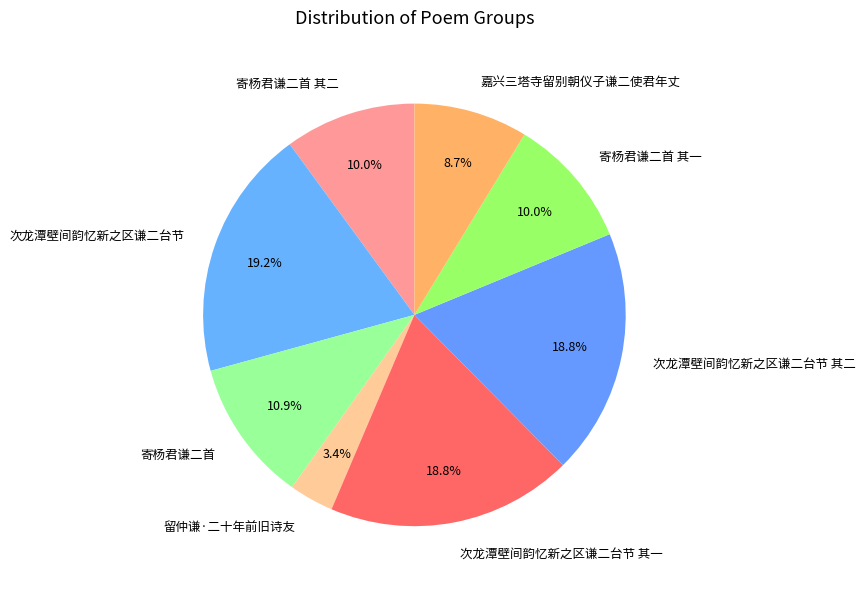

Is it true that 次龙潭壁间韵忆新之区谦二台节 其一 is 9% of the pie?

False